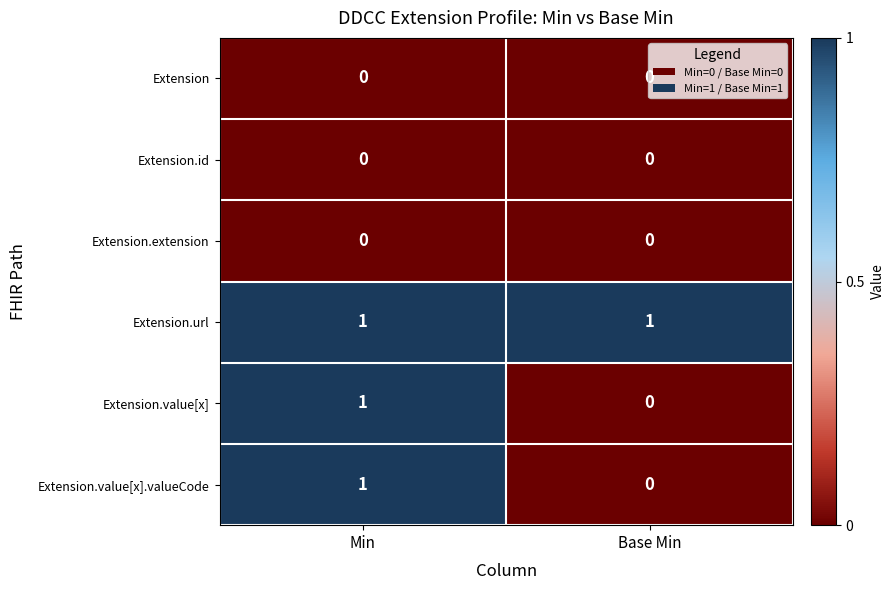

Which series has the largest total across all categories?

Extension.url